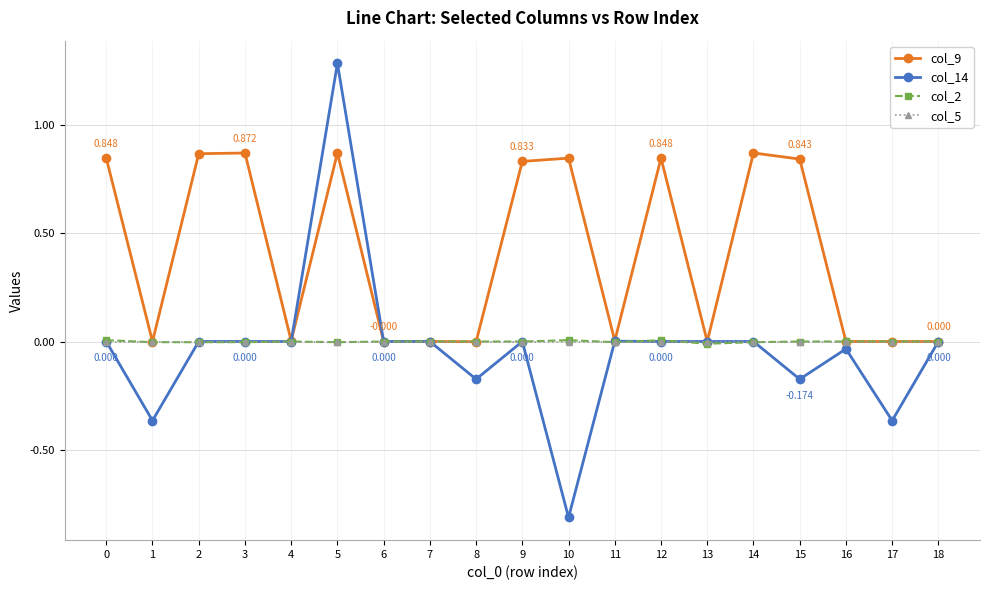

Which category has the lowest value in the col_5 series?

13